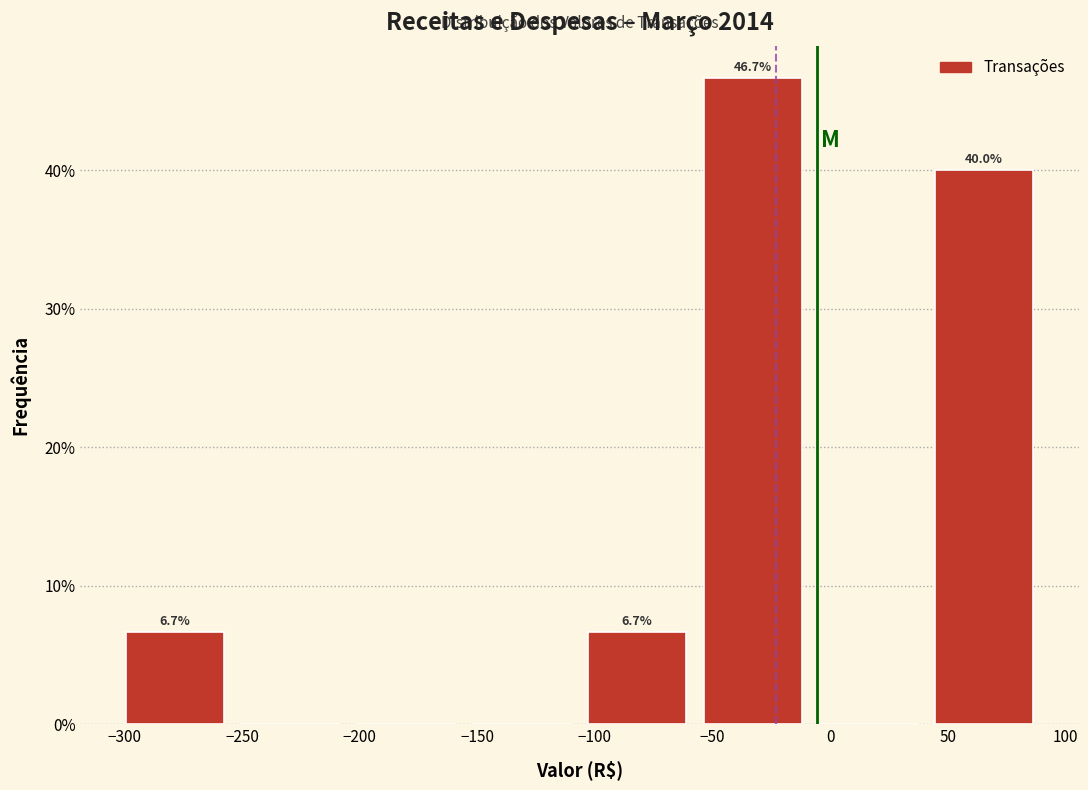

Which range on the x-axis has the tallest bar?

-55 to -10